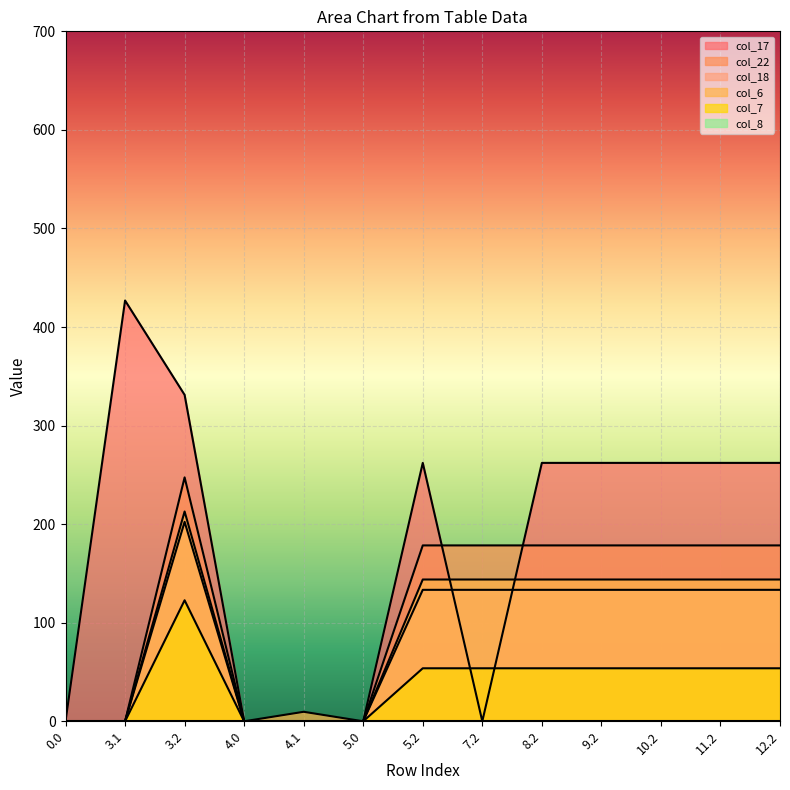

Which series has the largest total across all categories?

col_17